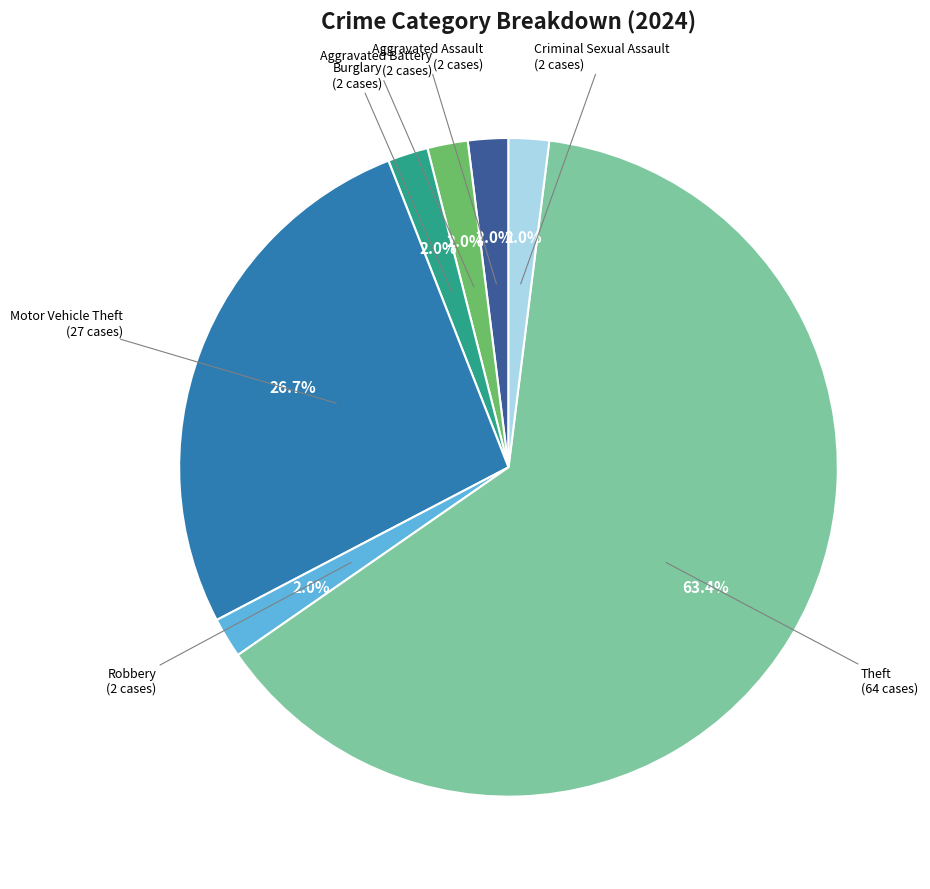

How many segments does this pie chart have?

7